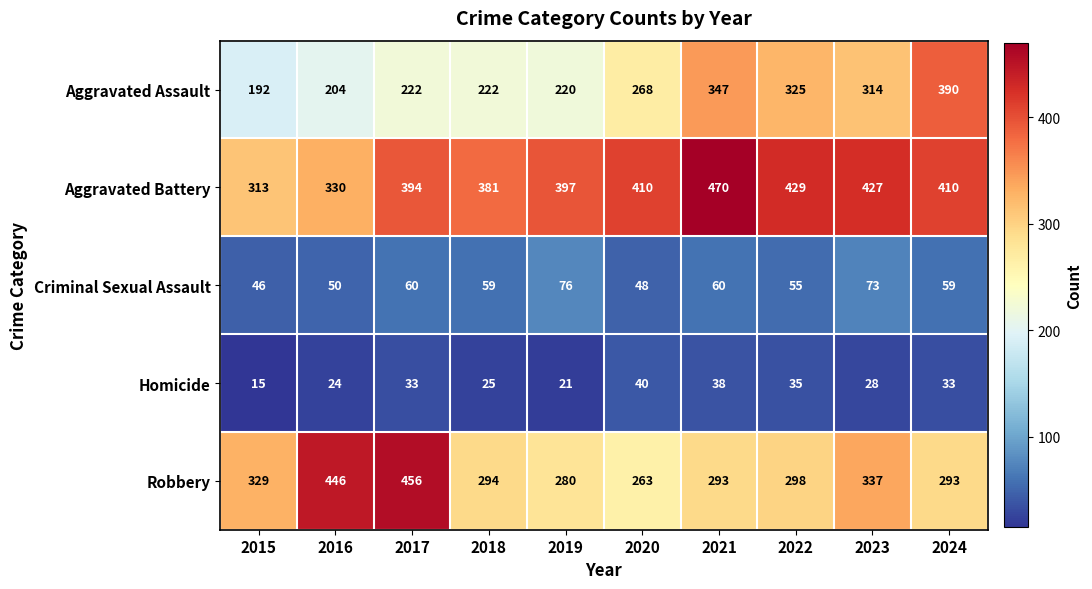

What is the sum of the Robbery values at 2020 and 2019?

543